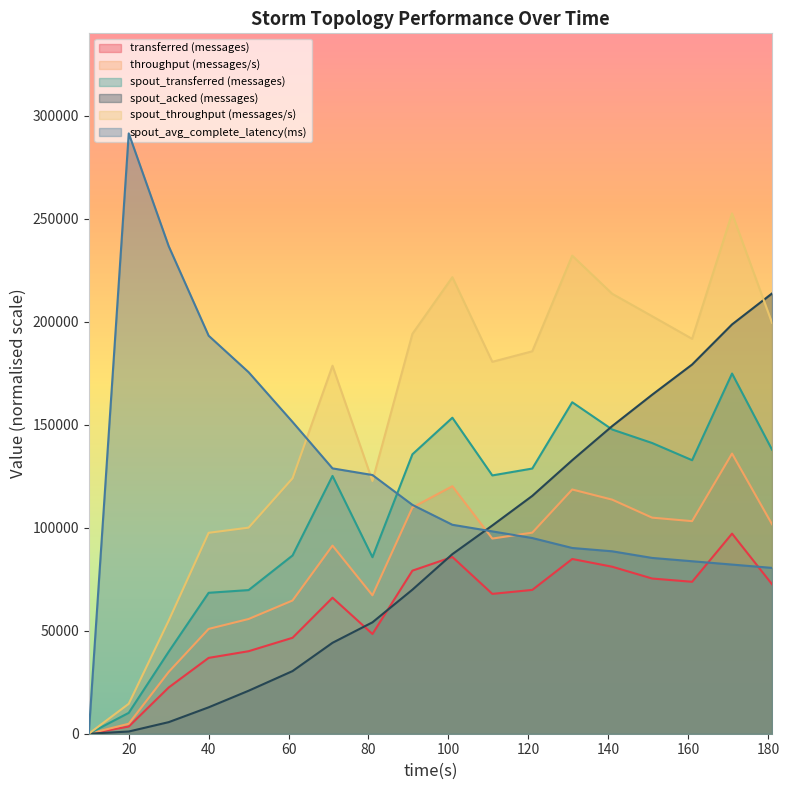

How many series are shown in this chart?

6